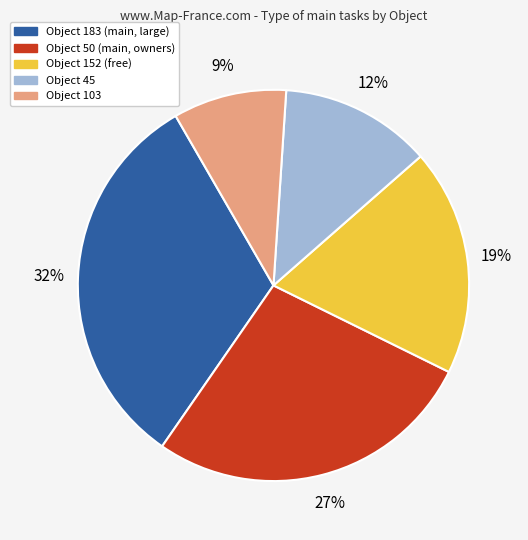

Is there any slice that represents more than half of the pie?

No